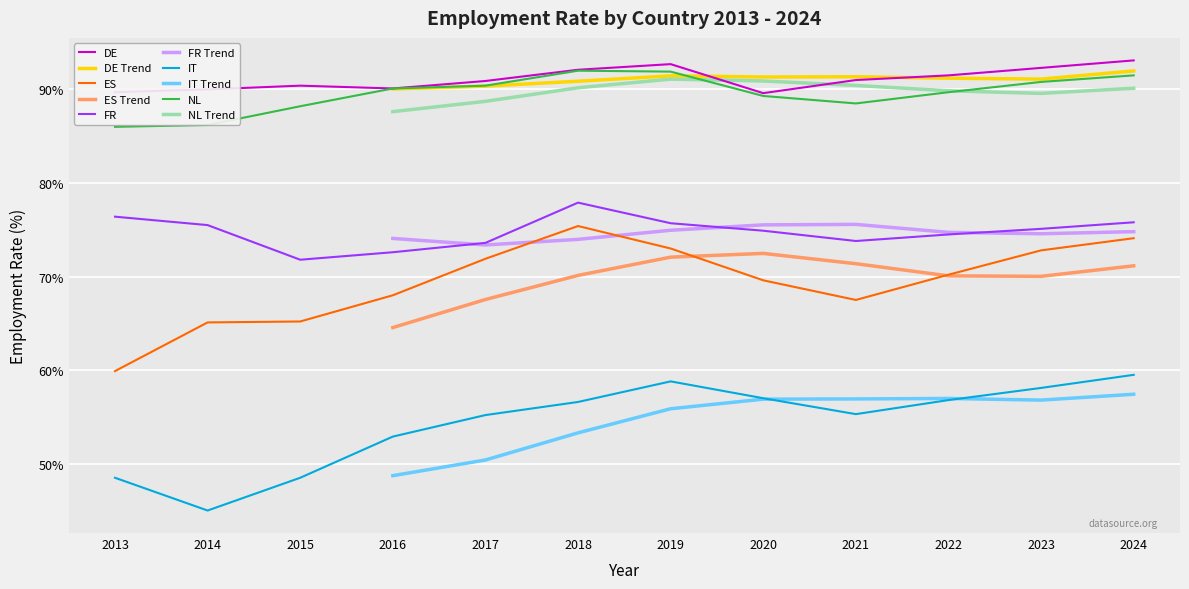

What is the difference between the maximum and minimum values in the ES series?

15.5